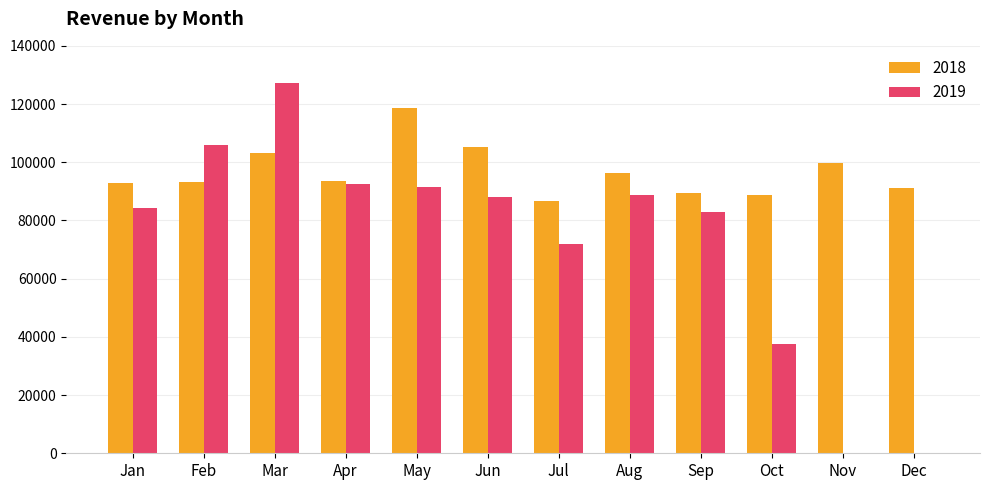

How many groups of bars are there?

12